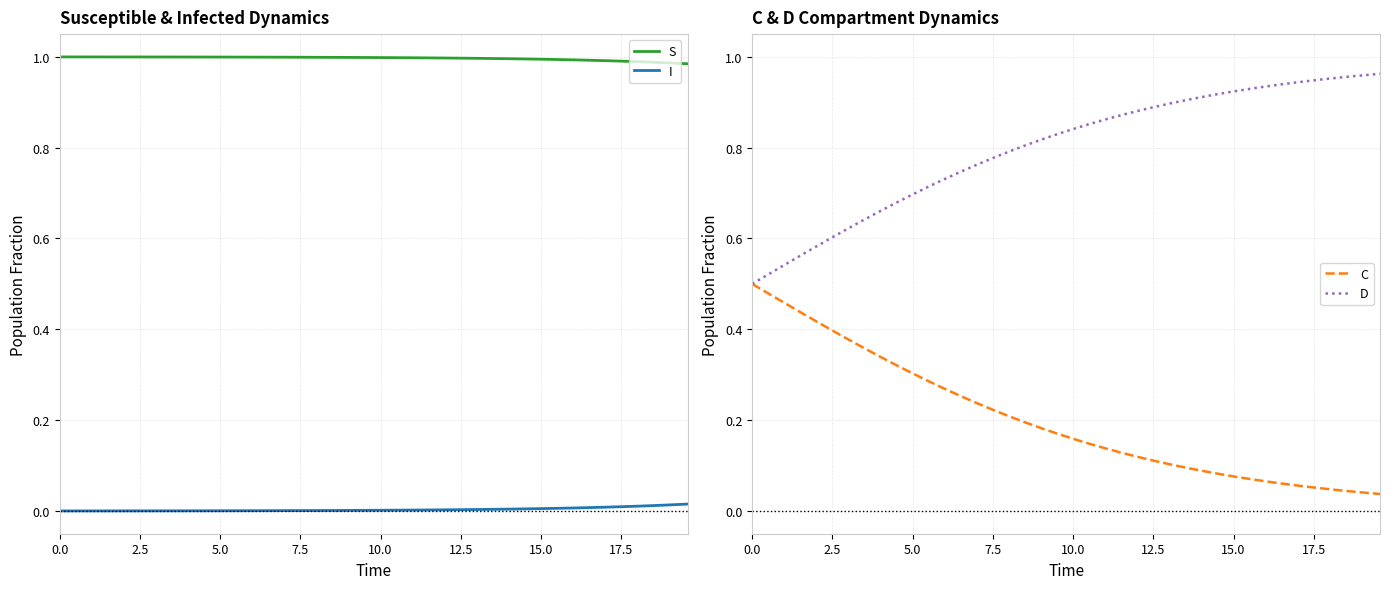

True or false: I and S cross at least once.

False